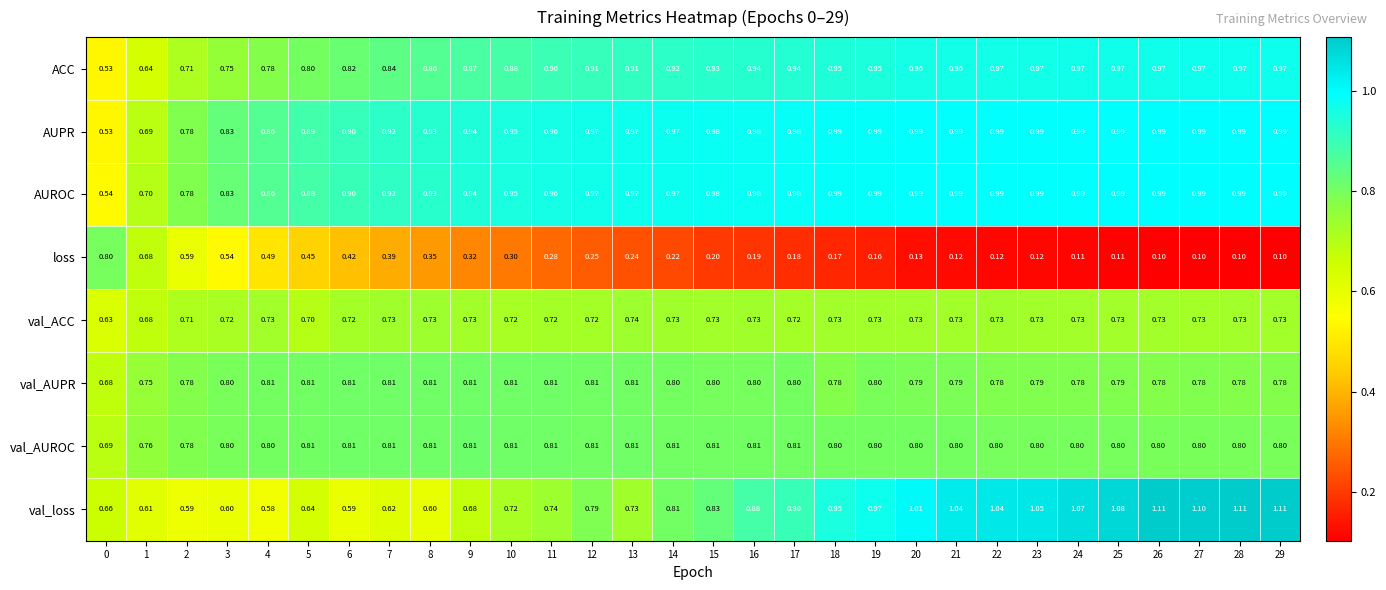

What is the total value across all series at 9?

6.1